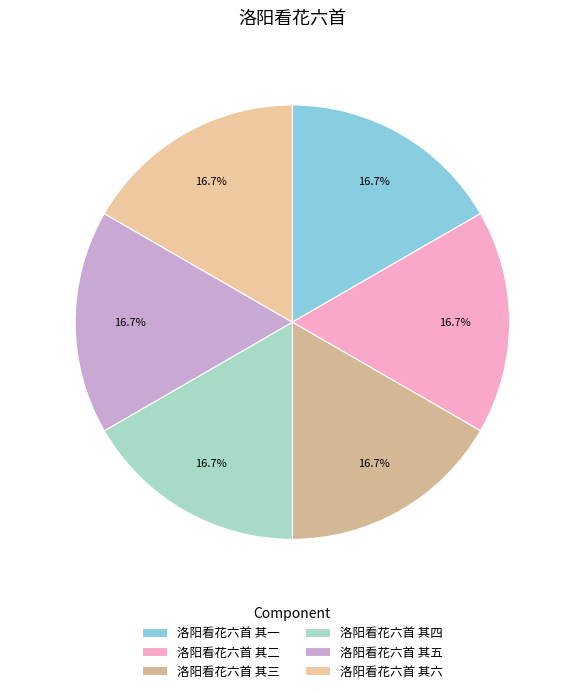

True or false: 洛阳看花六首 其三 accounts for 4% of the total.

False